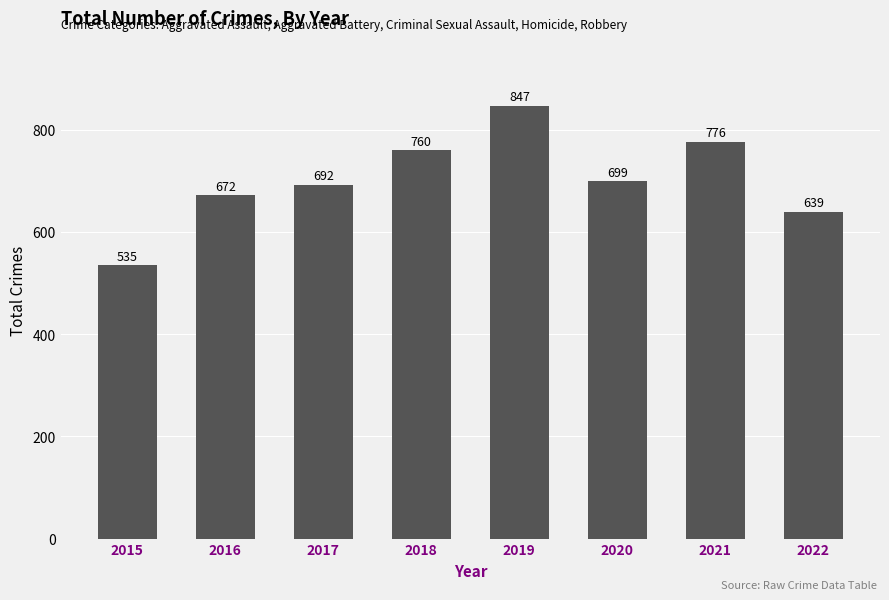

What is the change in value from 2015 to 2021?

+241